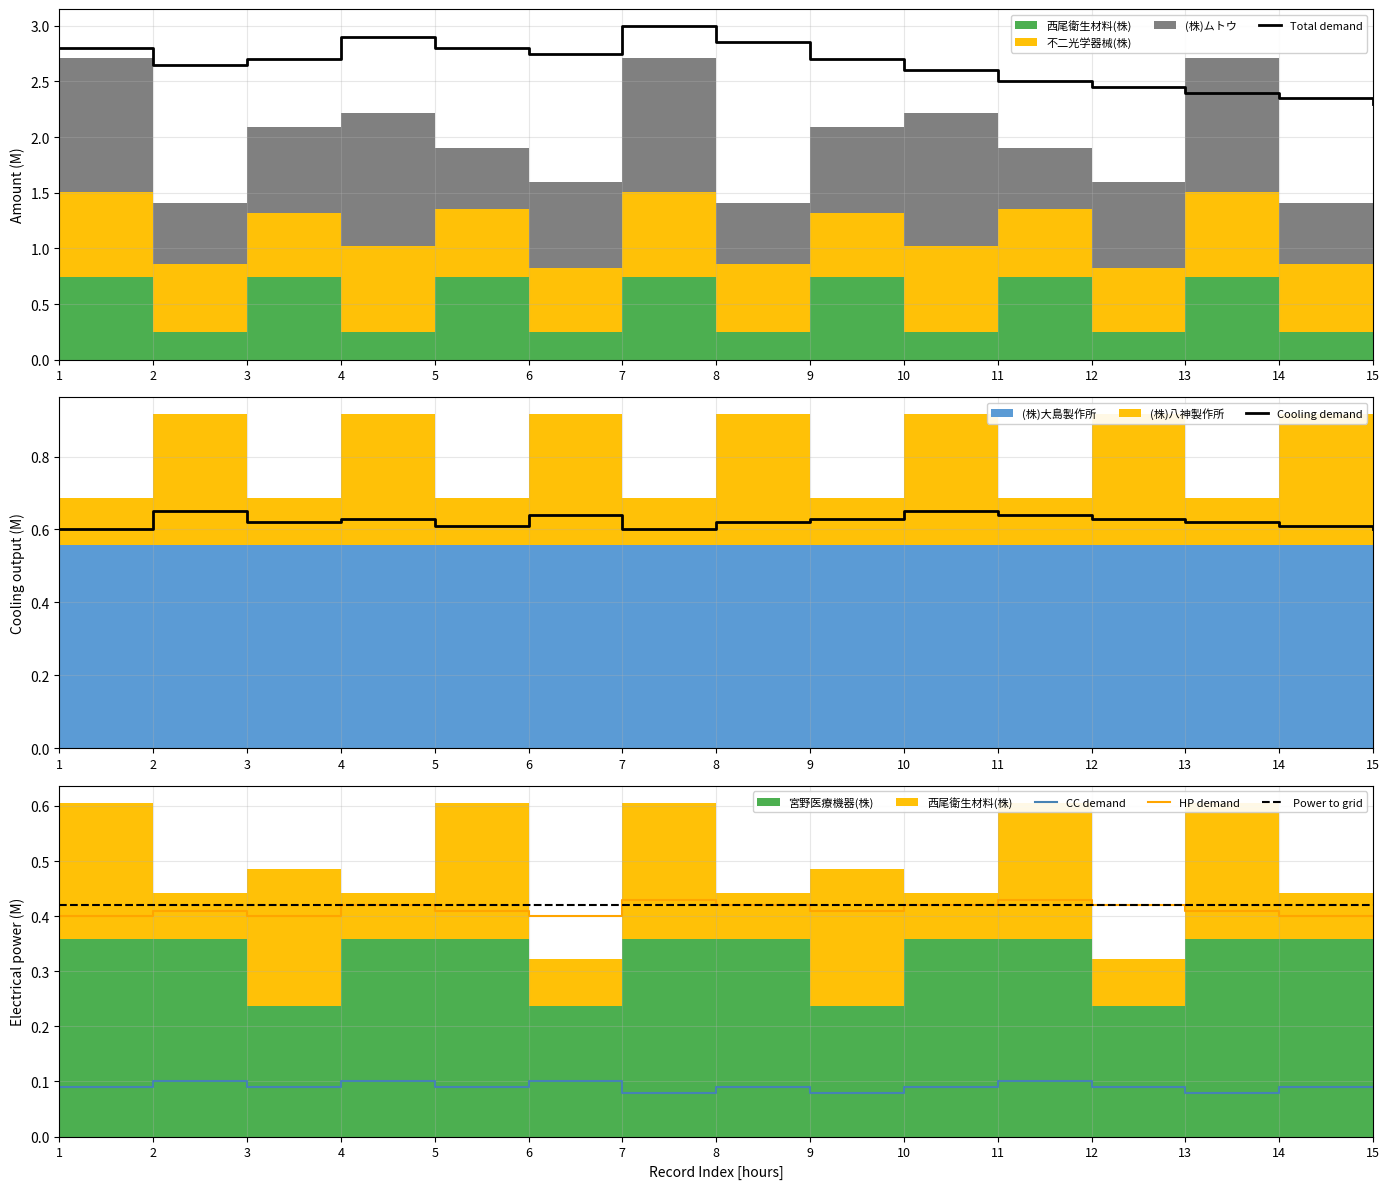

Reading left to right, what are all the values shown in this chart?

Total demand: 1=2.8	2=2.6	3=2.7	4=2.9	5=2.8	6=2.8	7=3.0	8=2.9	9=2.7	10=2.6	11=2.5	12=2.5	13=2.4	14=2.4	15=2.3
Cooling demand: 1=0.6	2=0.7	3=0.6	4=0.6	5=0.6	6=0.6	7=0.6	8=0.6	9=0.6	10=0.7	11=0.6	12=0.6	13=0.6	14=0.6	15=0.6
CC demand: 1=0.1	2=0.1	3=0.1	4=0.1	5=0.1	6=0.1	7=0.1	8=0.1	9=0.1	10=0.1	11=0.1	12=0.1	13=0.1	14=0.1	15=0.1
HP demand: 1=0.4	2=0.4	3=0.4	4=0.4	5=0.4	6=0.4	7=0.4	8=0.4	9=0.4	10=0.4	11=0.4	12=0.4	13=0.4	14=0.4	15=0.4
Power to grid: 1=0.4	2=0.4	3=0.4	4=0.4	5=0.4	6=0.4	7=0.4	8=0.4	9=0.4	10=0.4	11=0.4	12=0.4	13=0.4	14=0.4	15=0.4